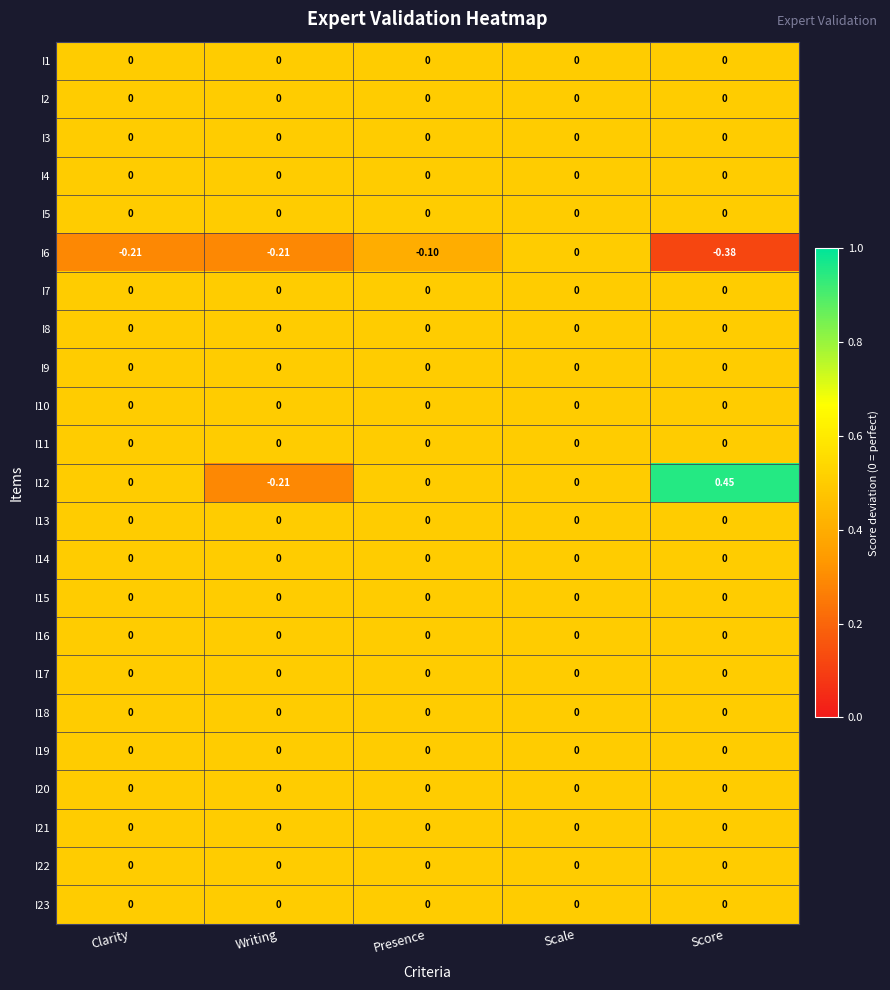

At which category does the chart reach its minimum across all series?

Score